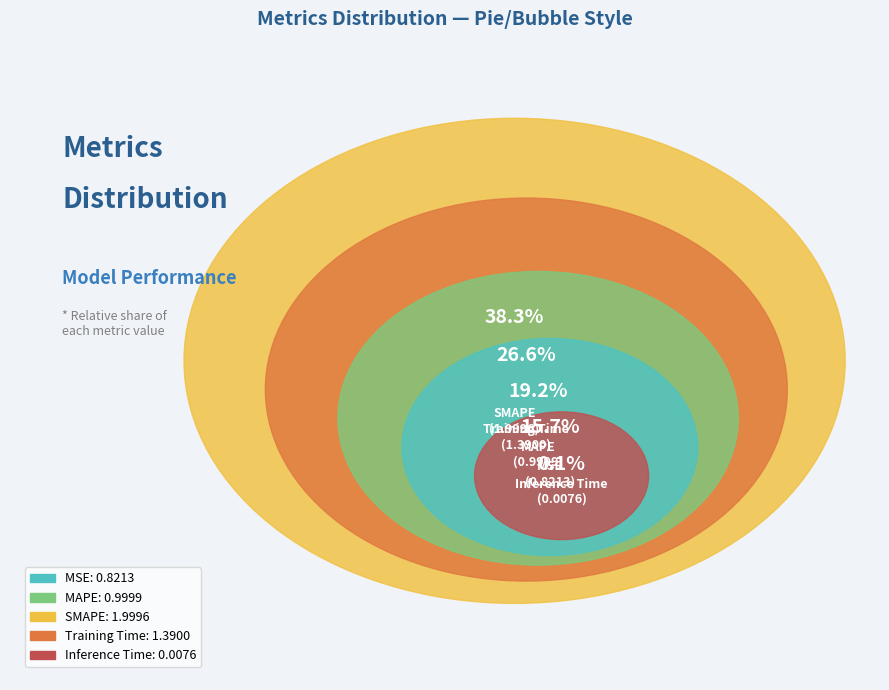

What is the change in value from MAPE to SMAPE?

+1.0